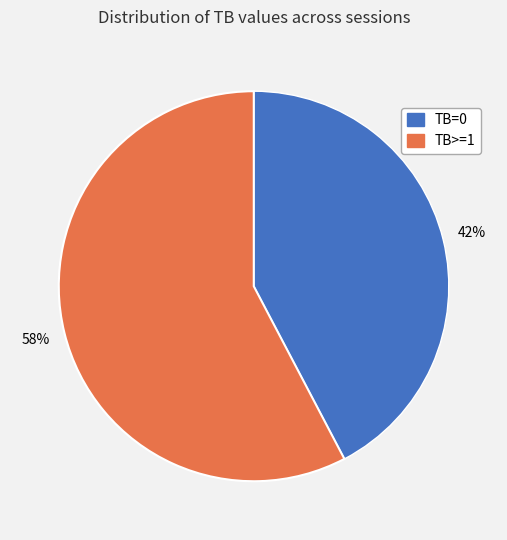

Does TB>=1 represent more than half of the total?

Yes